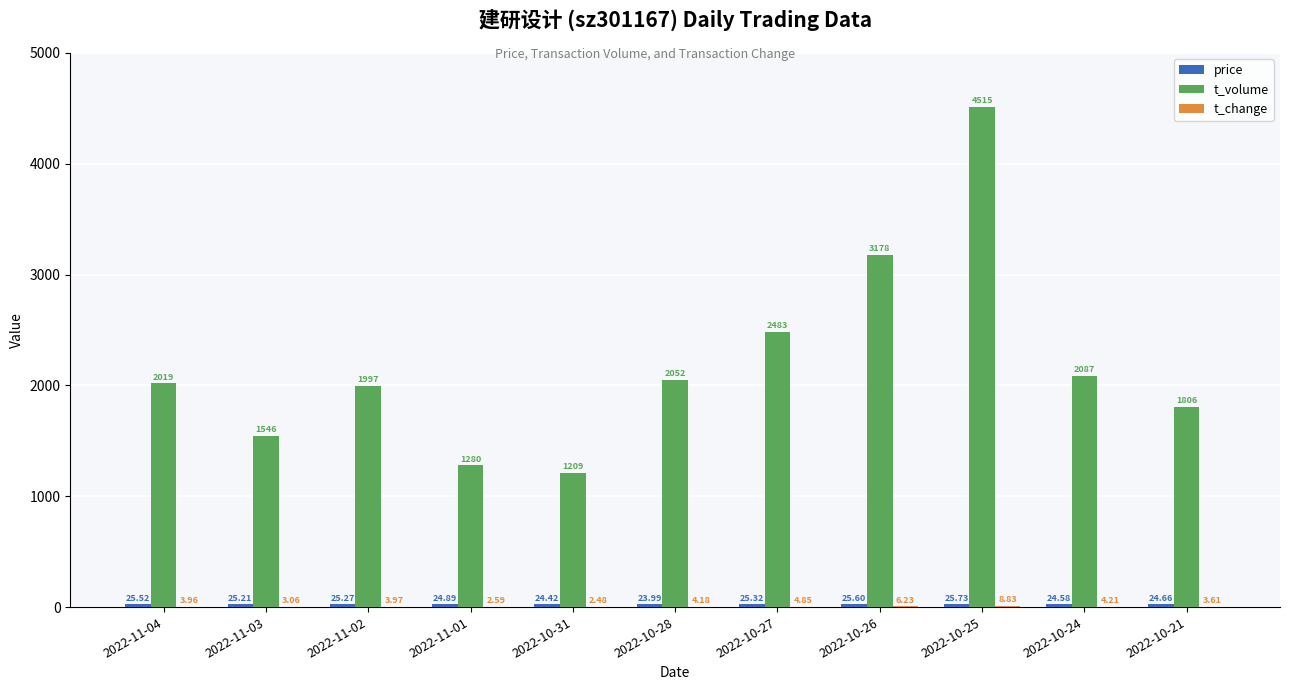

Which label corresponds to the largest value in the chart?

2022-10-25